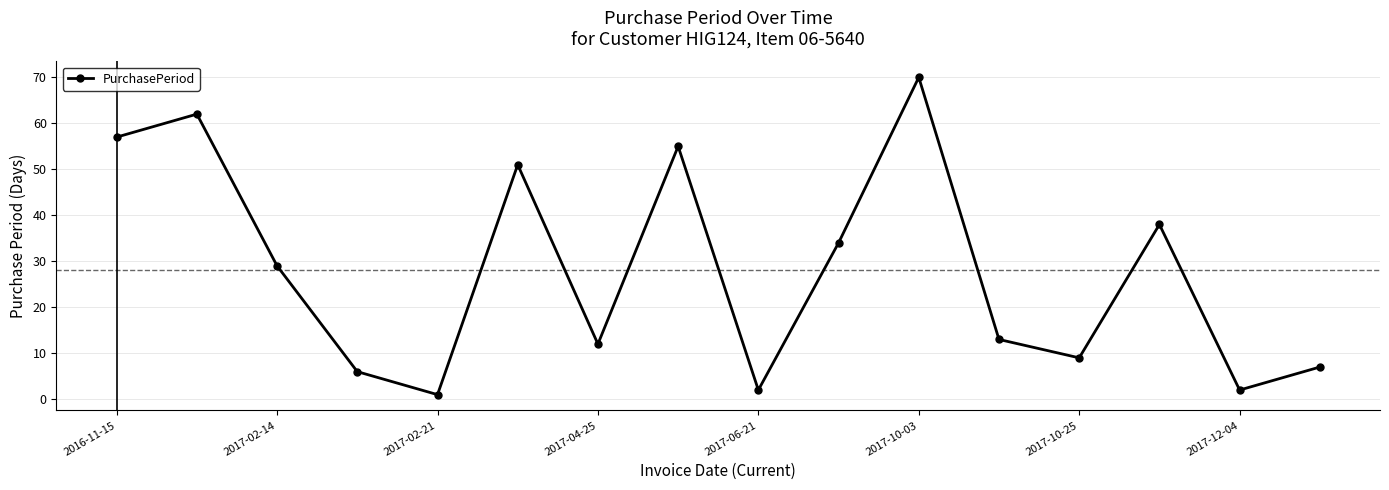

What is the sum of all values?

448